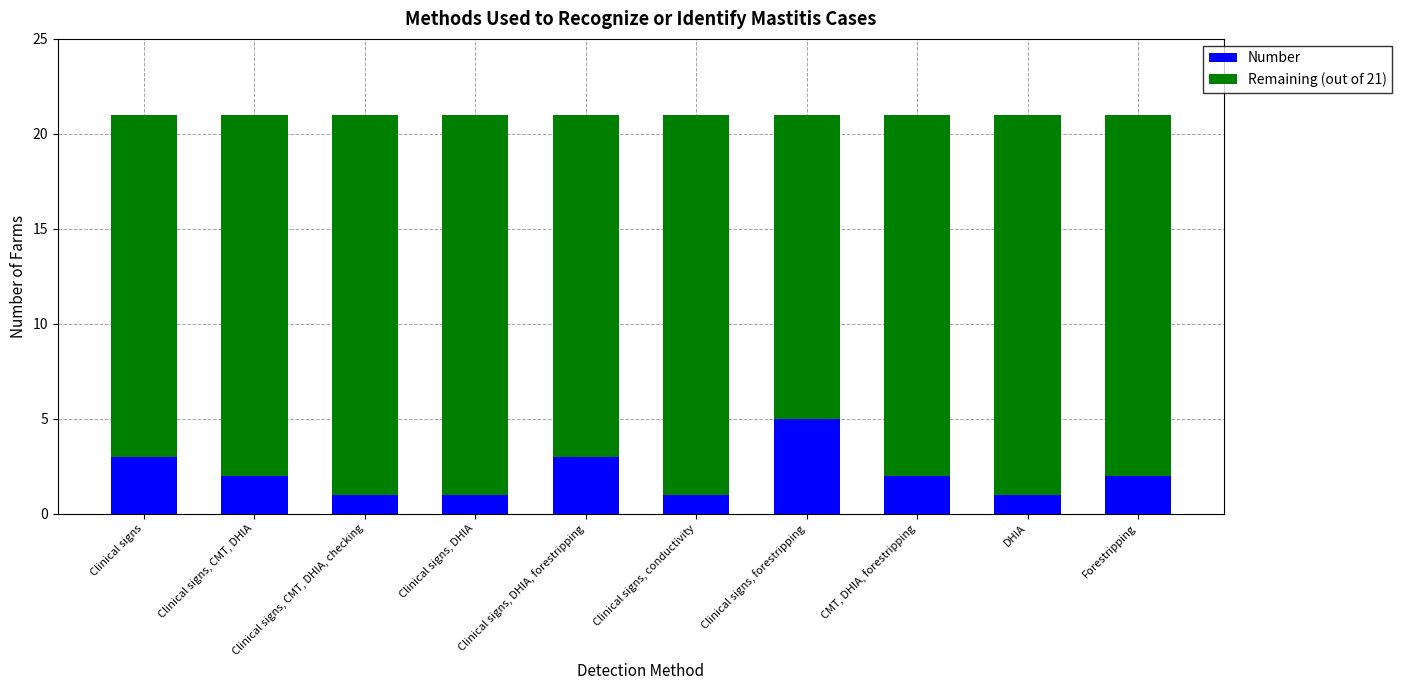

Is it true that Number equals 3 at Clinical signs, DHIA, forestripping?

True